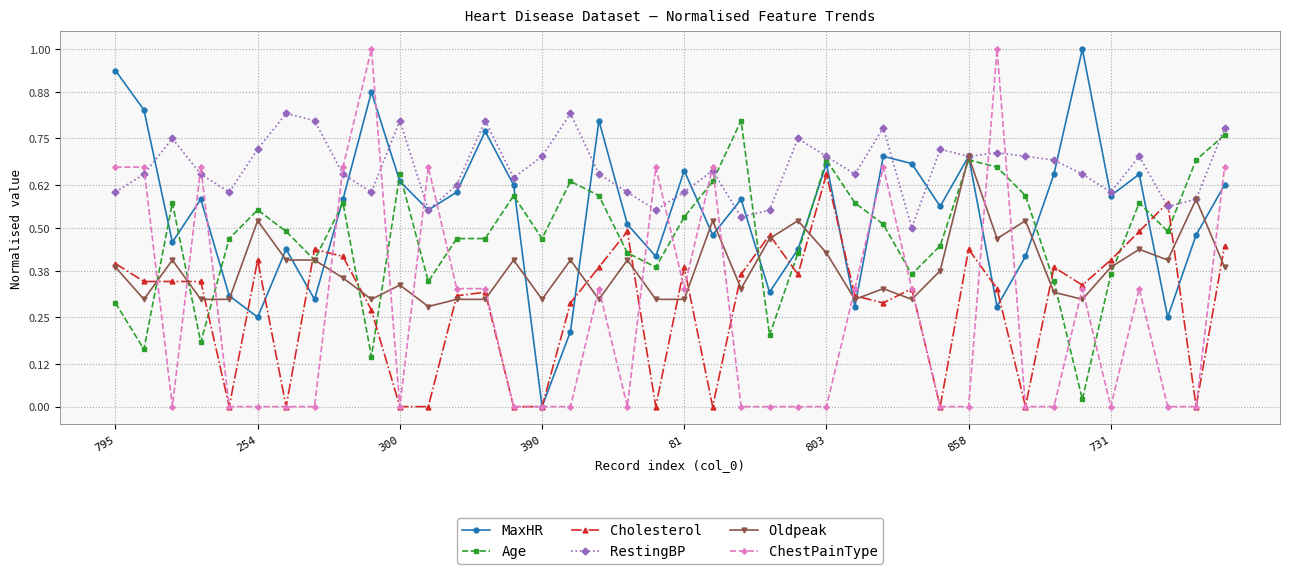

True or false: Oldpeak has more than 1 points higher than both neighbors.

True